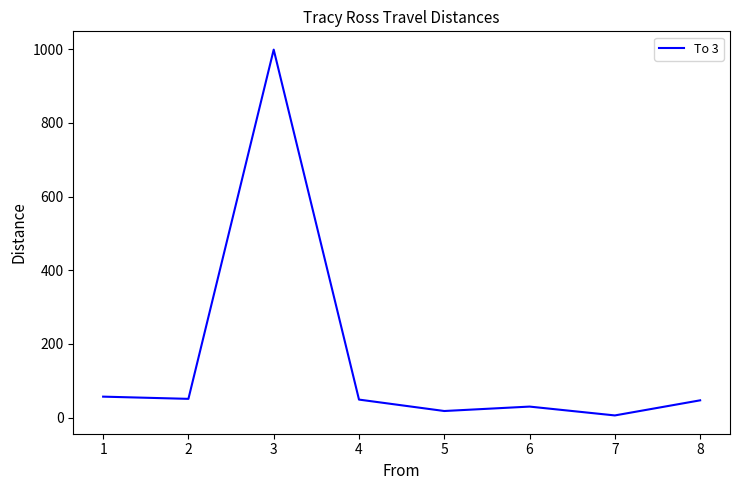

Which category has the highest value across all series?

3